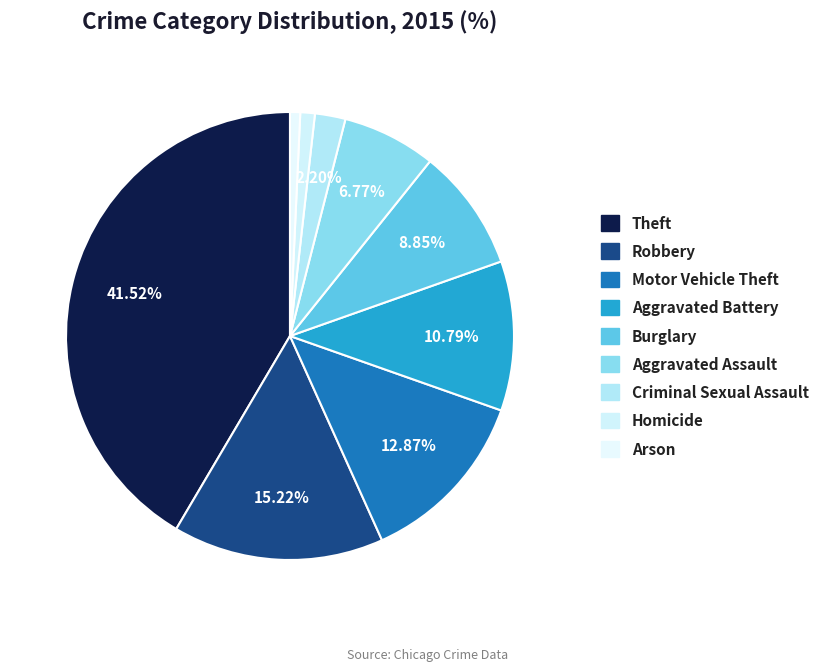

How many slices are in this pie chart?

9